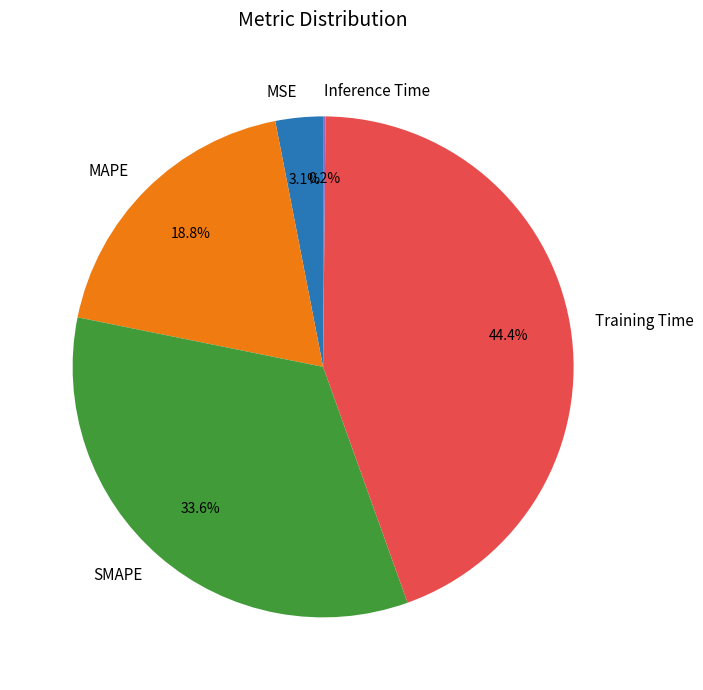

To the nearest percent, what is the average slice percentage?

20%